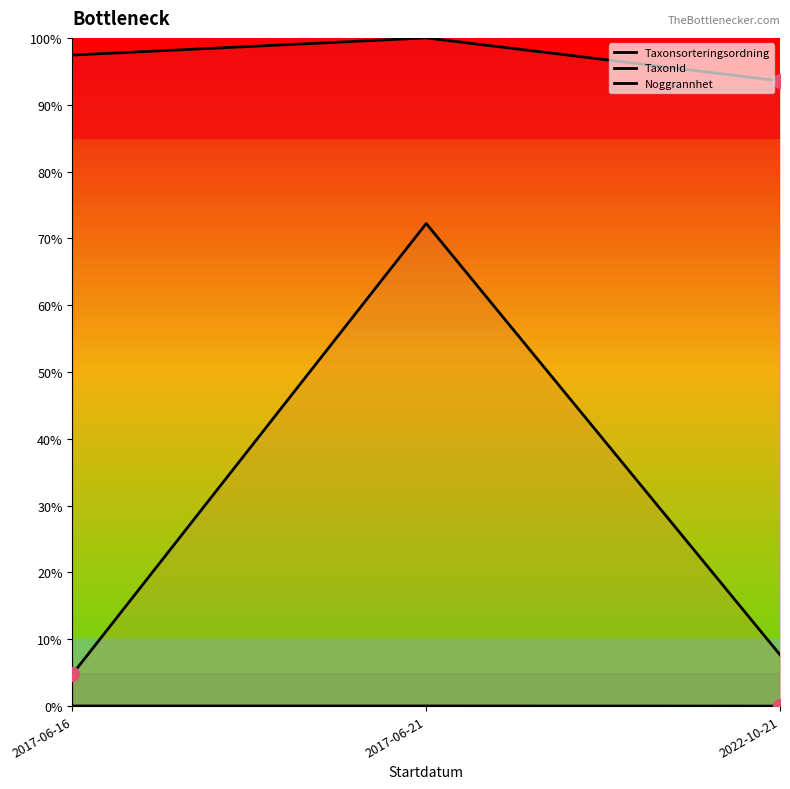

The TaxonId series shows 2.7 at 2017-06-16. True or false?

False